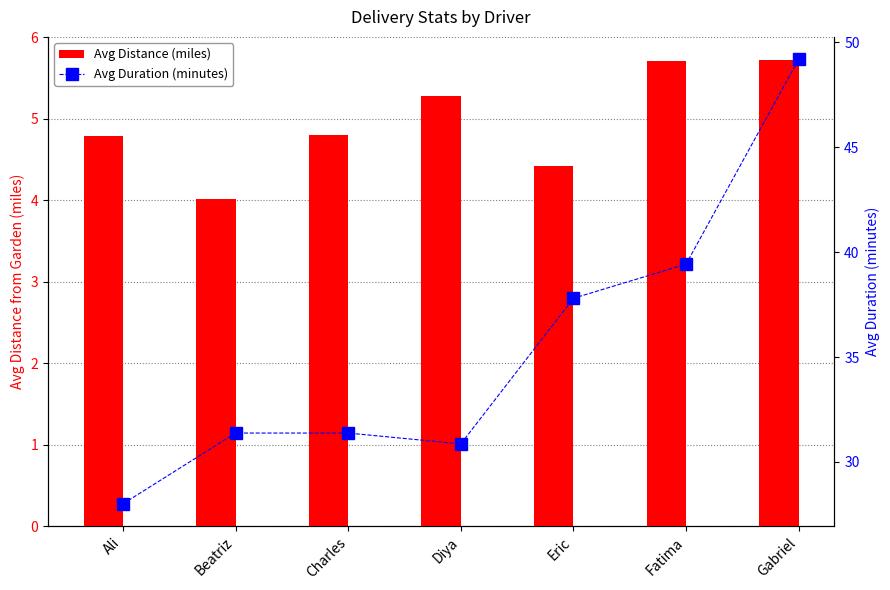

Reading left to right, list all the values displayed in this chart.

Avg Distance (miles): Ali=4.8	Beatriz=4.0	Charles=4.8	Diya=5.3	Eric=4.4	Fatima=5.7	Gabriel=5.7
Avg Duration (minutes): Ali=28.0	Beatriz=31.4	Charles=31.4	Diya=30.9	Eric=37.8	Fatima=39.4	Gabriel=49.2